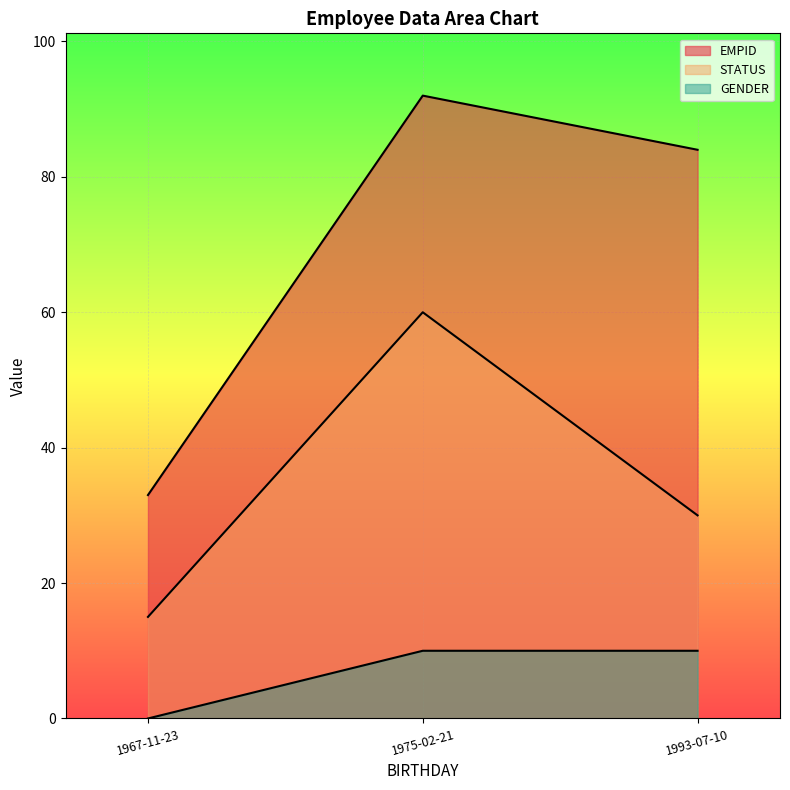

Rank the categories by EMPID value from highest to lowest.

1975-02-21, 1993-07-10, 1967-11-23